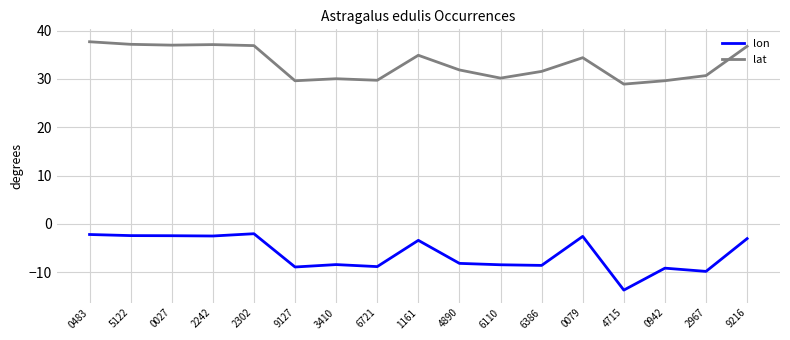

What is the spread (max minus min) of values at 1161?

38.3